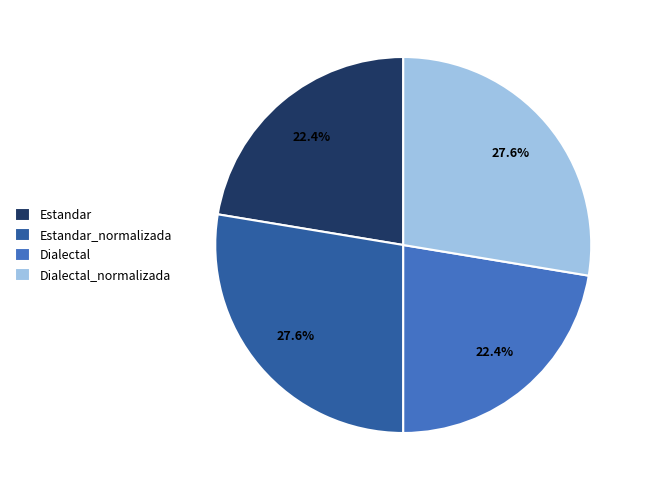

Is there a majority slice in this chart?

No